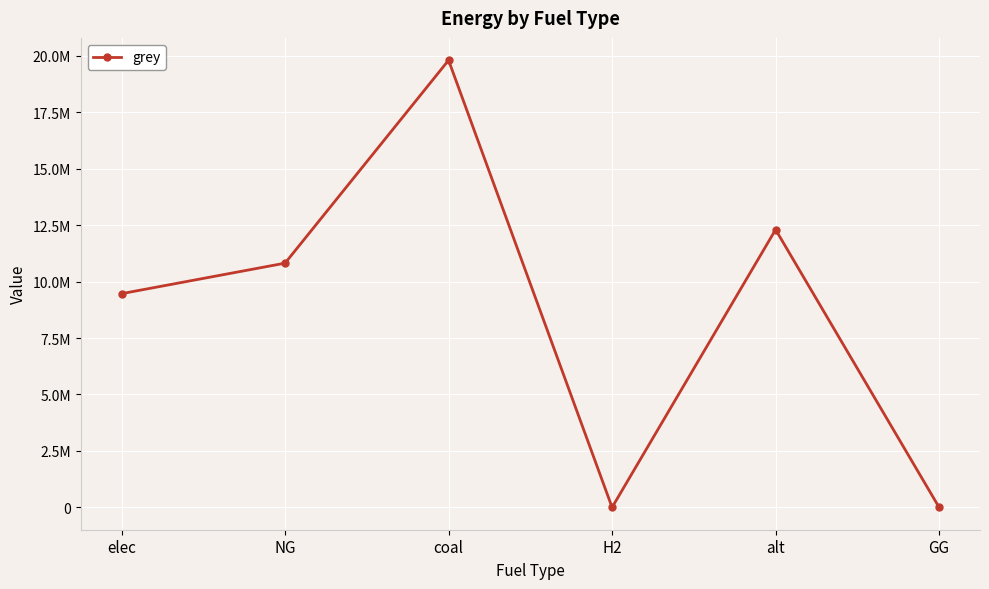

The value at GG is 0.0. True or false?

True